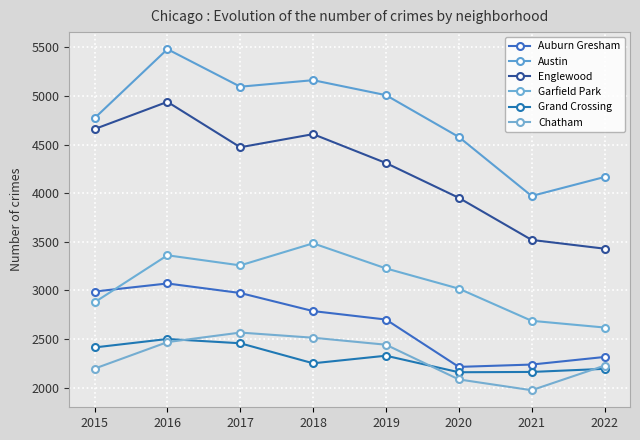

What is the sum of the Grand Crossing values at 2021 and 2015?

4574